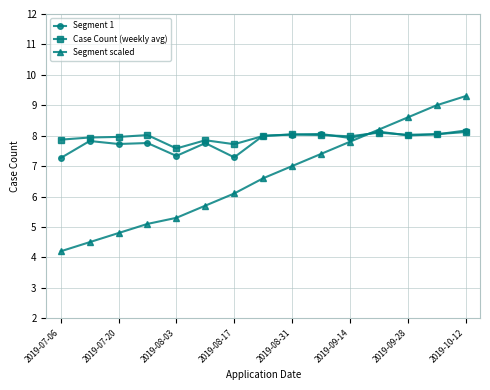

Which series has the widest spread of values?

Segment scaled